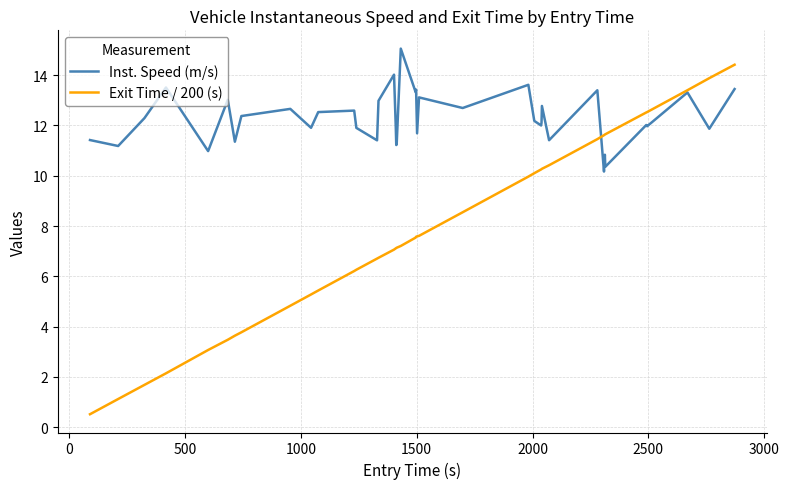

What is the maximum value shown in the chart?

15.1